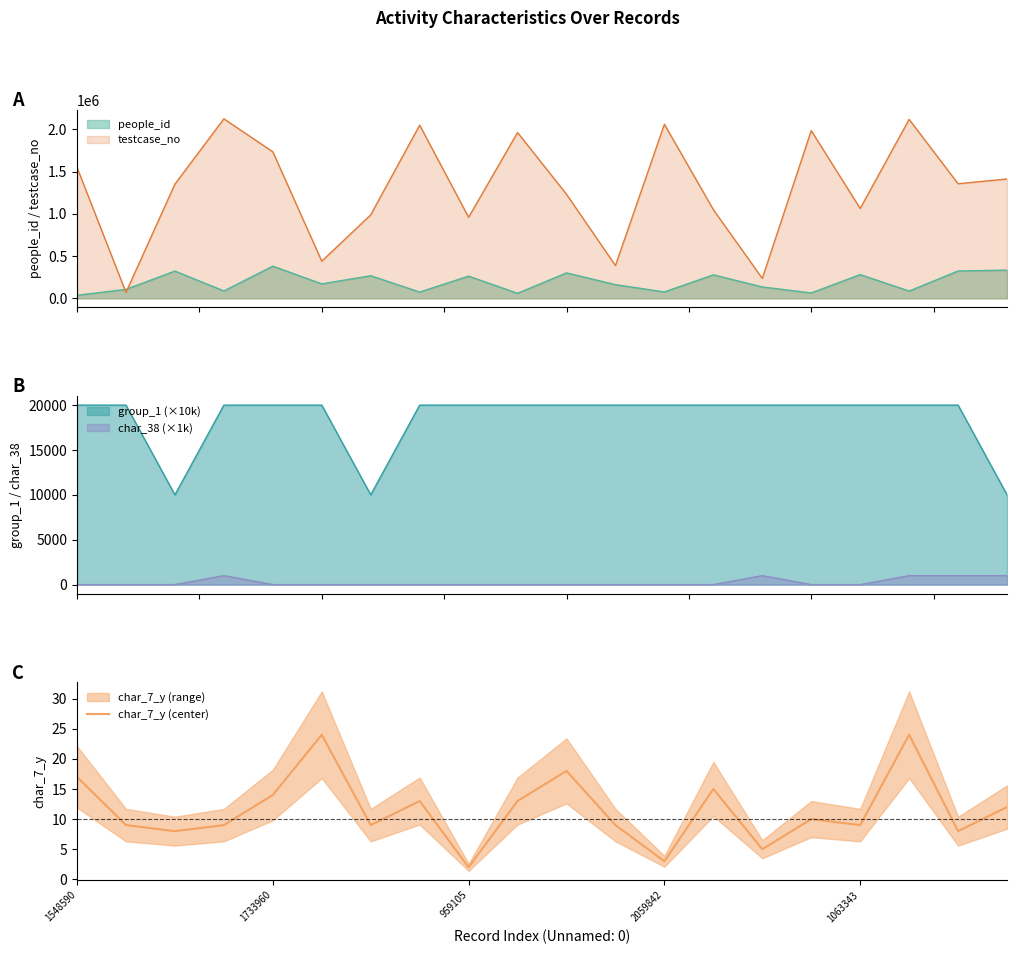

Reading left to right, what are all the values shown in this chart?

17	9	8	9	14	24	9	13	2	13	18	9	3	15	5	10	9	24	8	12